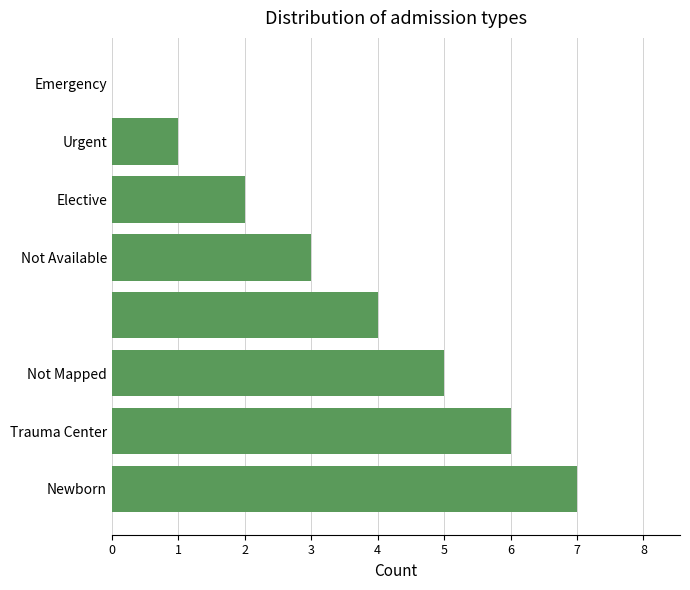

Are the bars horizontal?

Yes